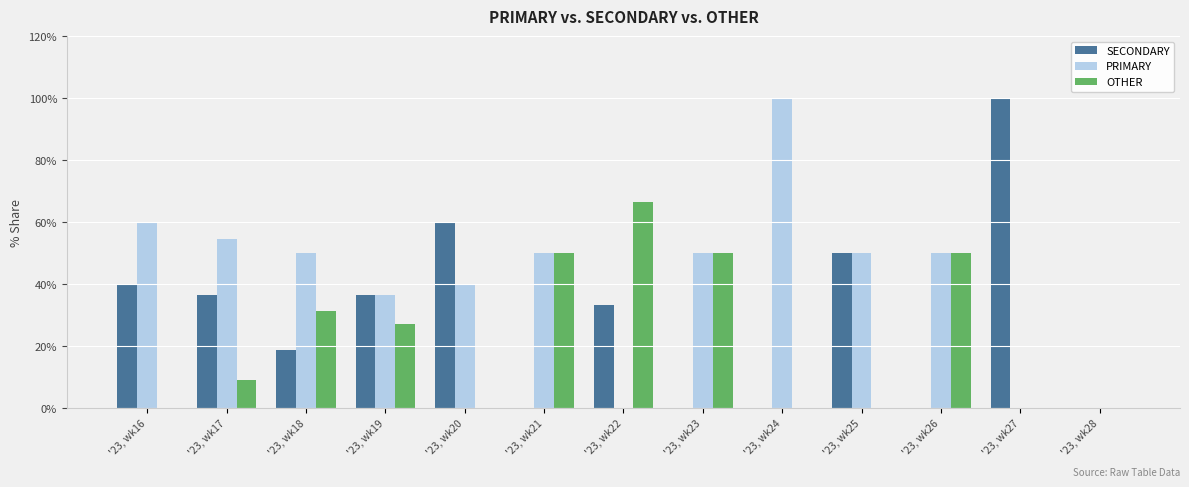

Which series has the largest total across all categories?

PRIMARY